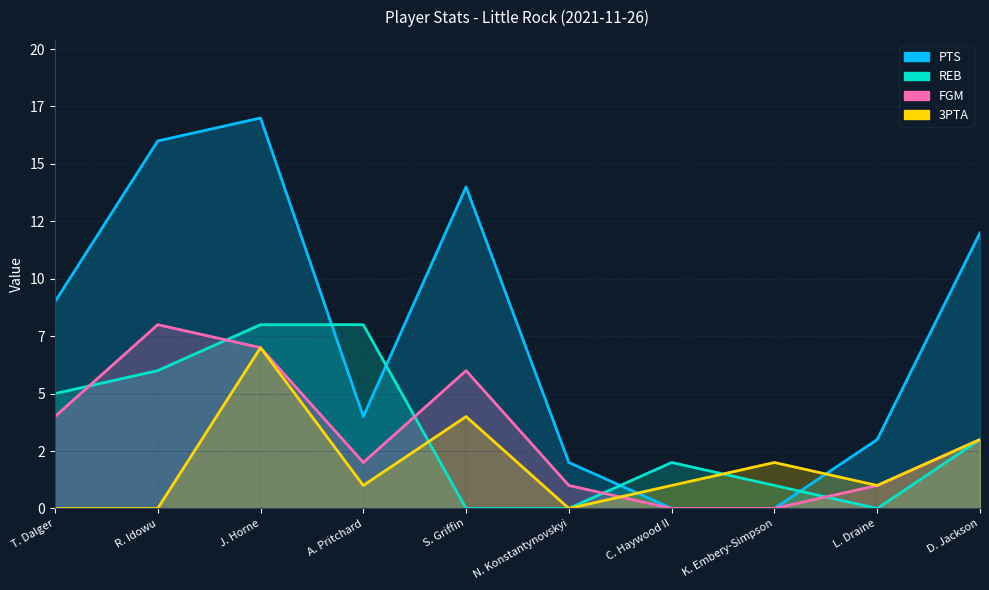

The REB series shows 8 at J. Horne. True or false?

True